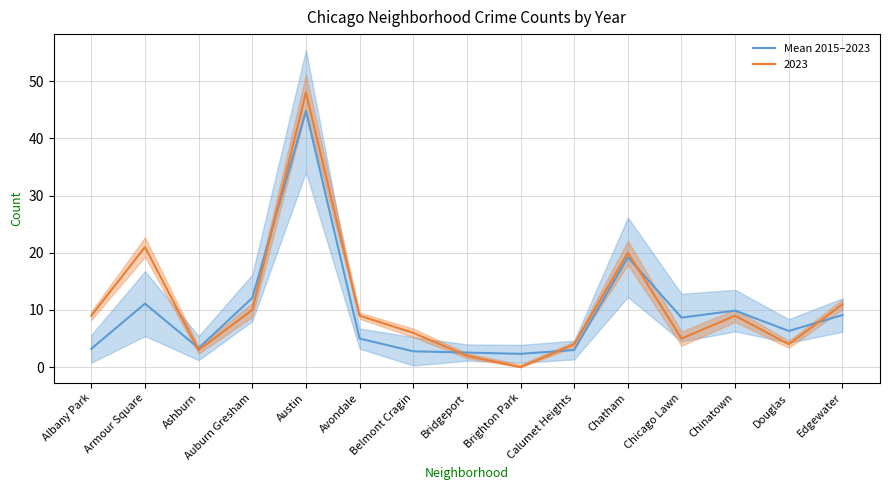

What is the smallest value displayed?

2.3